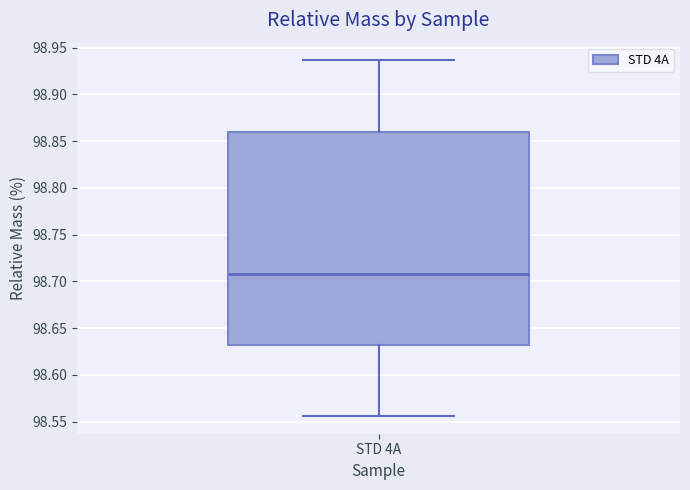

Transcribe this box plot: give where the median line is, the range the box spans, and where the two whiskers end, as read against the y-axis. The values are not printed on the chart, so give them approximately, as read against the axis.

median 98.710, box 98.630 to 98.860, whiskers 98.555 to 98.935